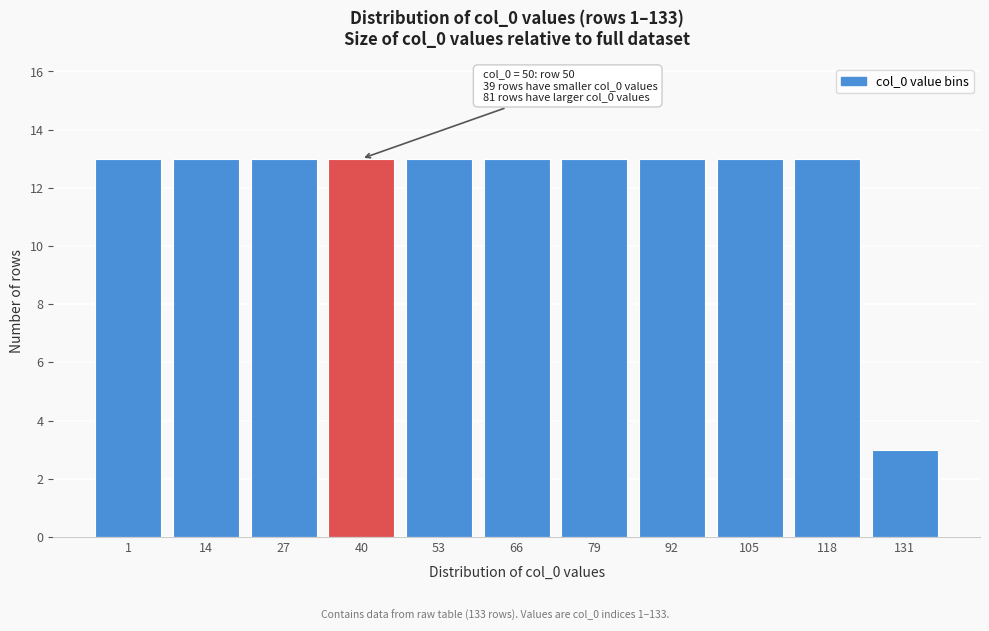

Reading left to right, extract all data points from this chart.

1=13	14=13	27=13	40=13	53=13	66=13	79=13	92=13	105=13	118=13	131=3